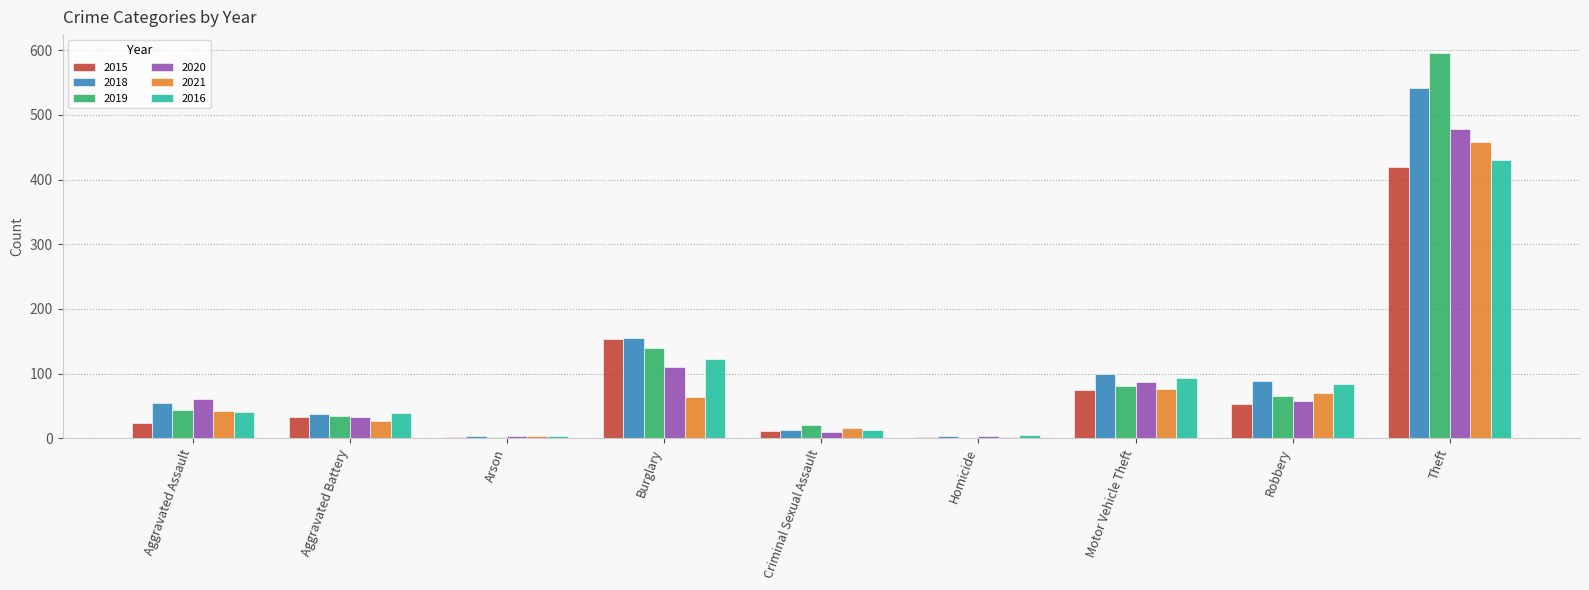

Is it true that 2020 equals 58 at Robbery?

True